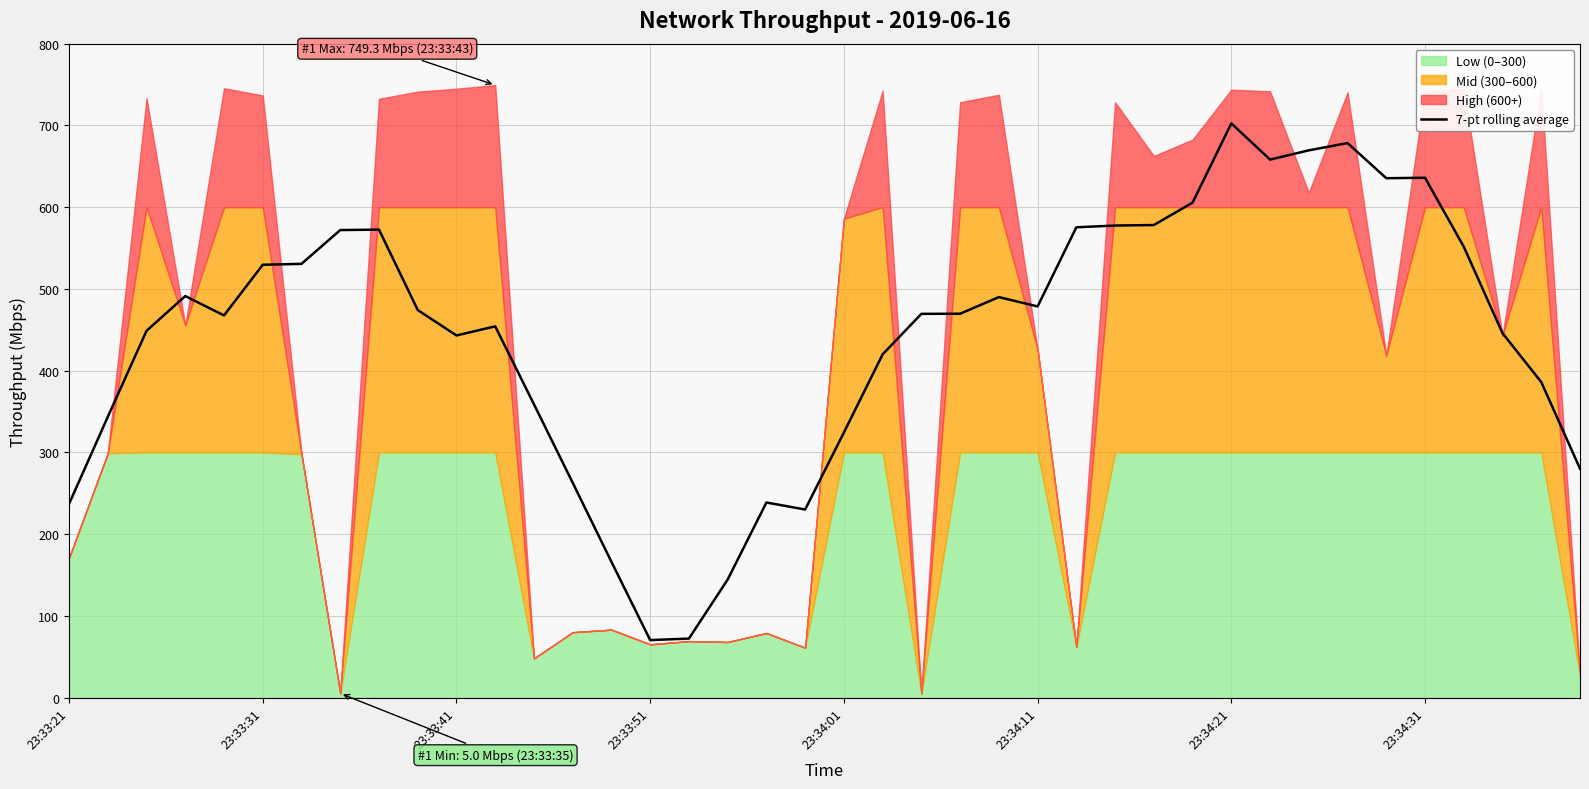

What is the average value?

443.4